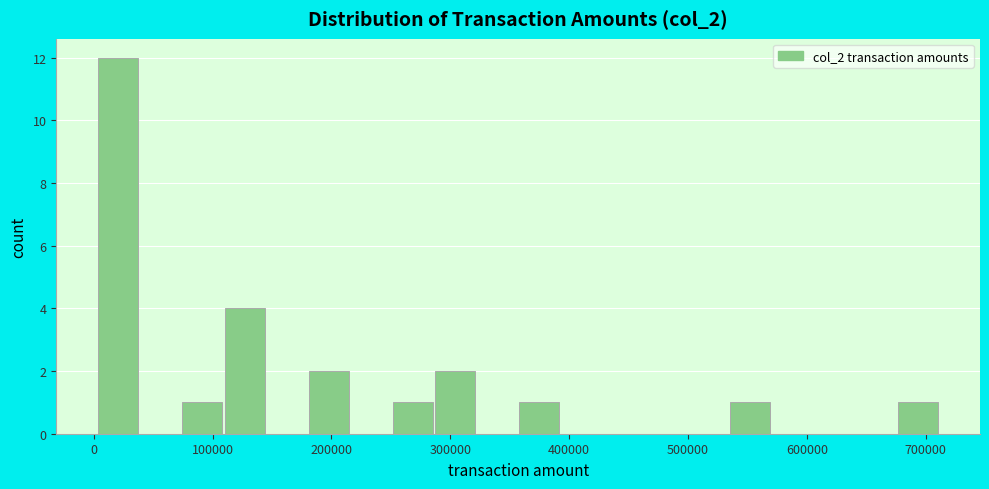

Read against the x-axis, roughly where is the centre of the tallest bar?

20000